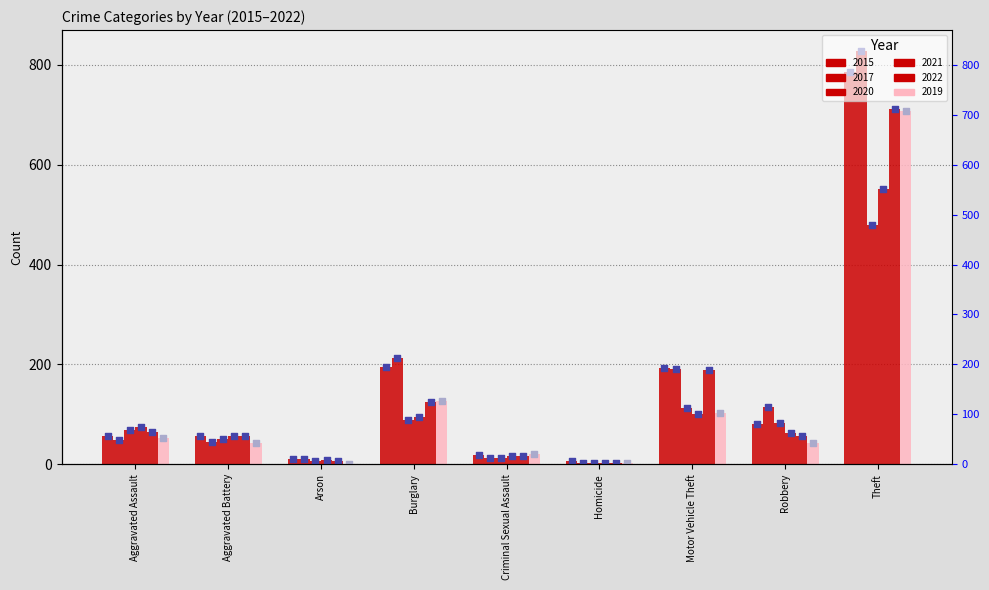

Is the value of 2021_rank at Arson greater than the value of 2019_rank at Robbery?

No